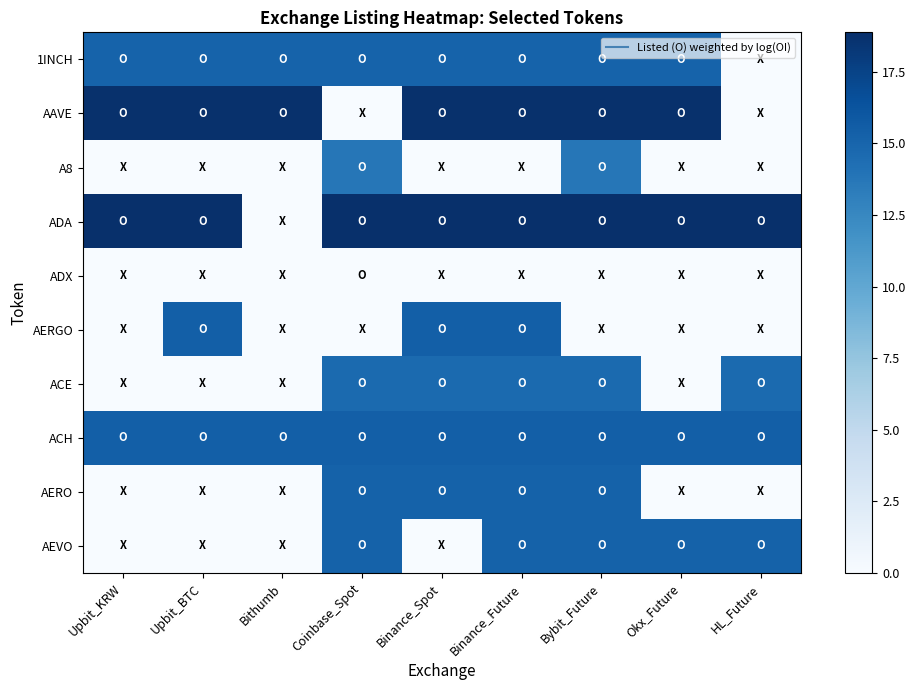

Reading left to right, extract all data points from this chart.

1INCH: Upbit_KRW=15.2	Upbit_BTC=15.2	Bithumb=15.2	Coinbase_Spot=15.2	Binance_Spot=15.2	Binance_Future=15.2	Bybit_Future=15.2	Okx_Future=15.2	HL_Future=0.0
AAVE: Upbit_KRW=18.8	Upbit_BTC=18.8	Bithumb=18.8	Coinbase_Spot=0.0	Binance_Spot=18.8	Binance_Future=18.8	Bybit_Future=18.8	Okx_Future=18.8	HL_Future=0.0
A8: Upbit_KRW=0.0	Upbit_BTC=0.0	Bithumb=0.0	Coinbase_Spot=13.8	Binance_Spot=0.0	Binance_Future=0.0	Bybit_Future=13.8	Okx_Future=0.0	HL_Future=0.0
ADA: Upbit_KRW=18.9	Upbit_BTC=18.9	Bithumb=0.0	Coinbase_Spot=18.9	Binance_Spot=18.9	Binance_Future=18.9	Bybit_Future=18.9	Okx_Future=18.9	HL_Future=18.9
ADX: Upbit_KRW=0.0	Upbit_BTC=0.0	Bithumb=0.0	Coinbase_Spot=0.0	Binance_Spot=0.0	Binance_Future=0.0	Bybit_Future=0.0	Okx_Future=0.0	HL_Future=0.0
AERGO: Upbit_KRW=0.0	Upbit_BTC=15.5	Bithumb=0.0	Coinbase_Spot=0.0	Binance_Spot=15.5	Binance_Future=15.5	Bybit_Future=0.0	Okx_Future=0.0	HL_Future=0.0
ACE: Upbit_KRW=0.0	Upbit_BTC=0.0	Bithumb=0.0	Coinbase_Spot=14.6	Binance_Spot=14.6	Binance_Future=14.6	Bybit_Future=14.6	Okx_Future=0.0	HL_Future=14.6
ACH: Upbit_KRW=15.4	Upbit_BTC=15.4	Bithumb=15.4	Coinbase_Spot=15.4	Binance_Spot=15.4	Binance_Future=15.4	Bybit_Future=15.4	Okx_Future=15.4	HL_Future=15.4
AERO: Upbit_KRW=0.0	Upbit_BTC=0.0	Bithumb=0.0	Coinbase_Spot=15.3	Binance_Spot=15.3	Binance_Future=15.3	Bybit_Future=15.3	Okx_Future=0.0	HL_Future=0.0
AEVO: Upbit_KRW=0.0	Upbit_BTC=0.0	Bithumb=0.0	Coinbase_Spot=15.2	Binance_Spot=0.0	Binance_Future=15.2	Bybit_Future=15.2	Okx_Future=15.2	HL_Future=15.2